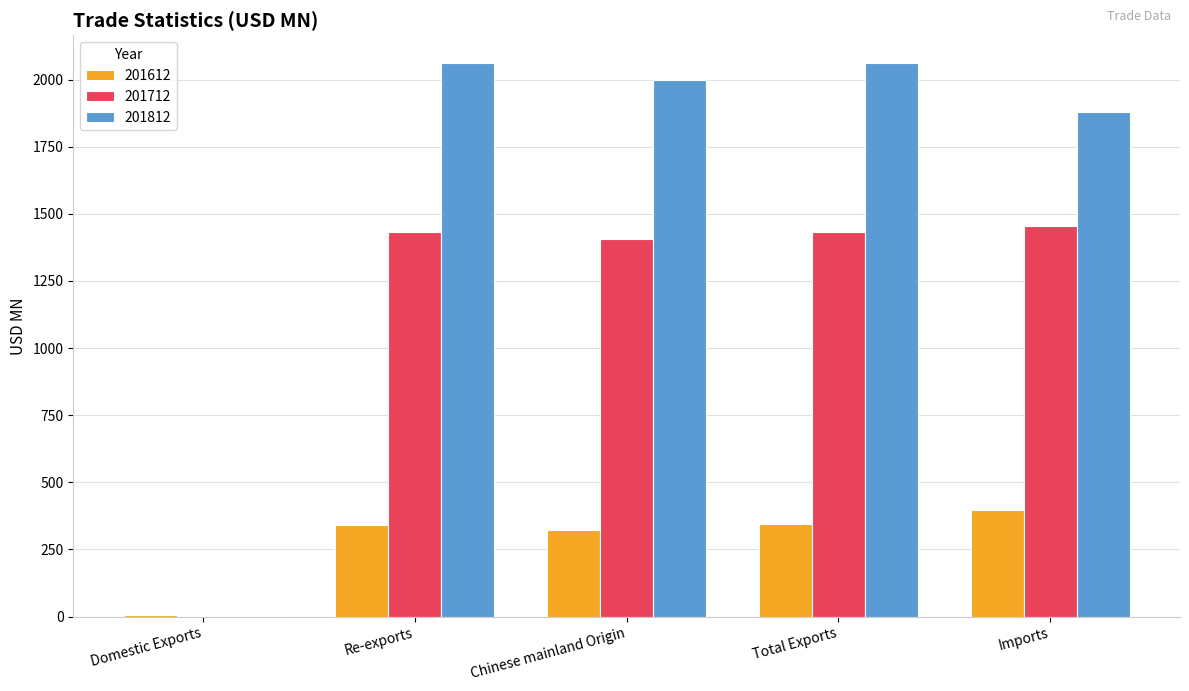

What is the spread (max minus min) of values at Chinese mainland Origin?

1675.8